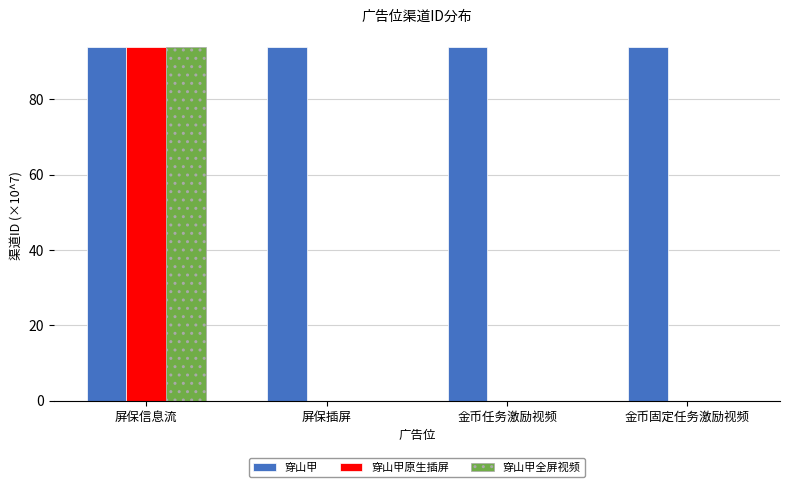

Which series has the widest spread of values?

穿山甲原生插屏